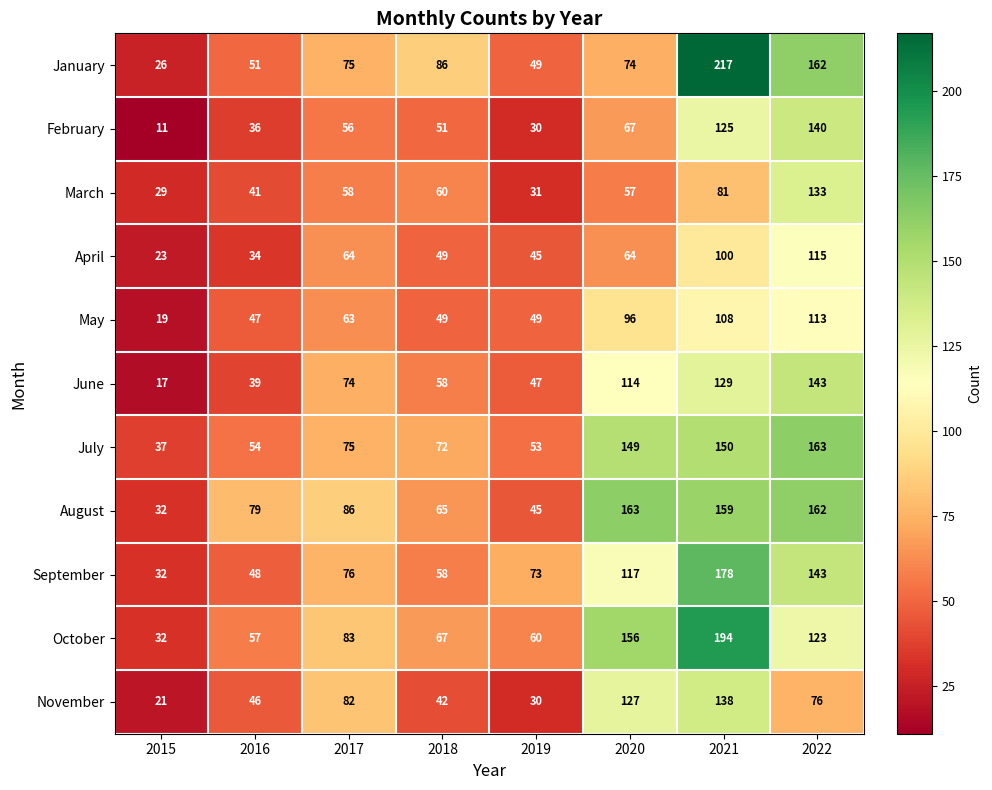

Is it true that November equals 76 at 2022?

True